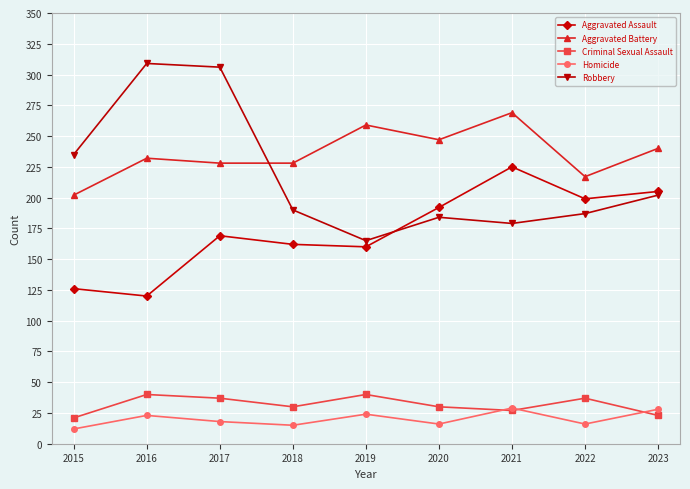

True or false: Homicide has a value of 4 at 2020.

False